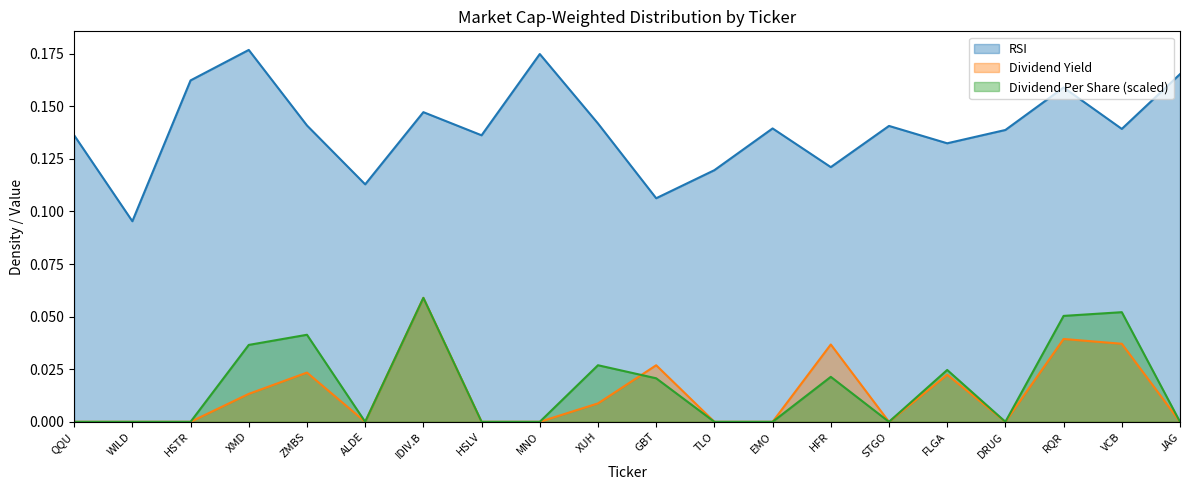

Which category has the lowest value in the Dividend Yield series?

QQU